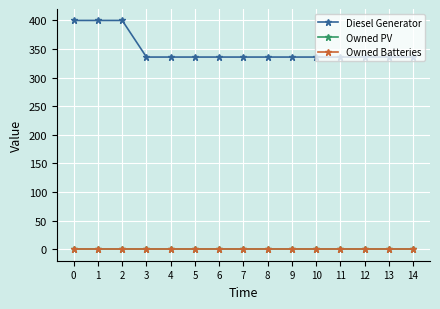

What is the value of the Diesel Generator point at the 4th from the left?

336